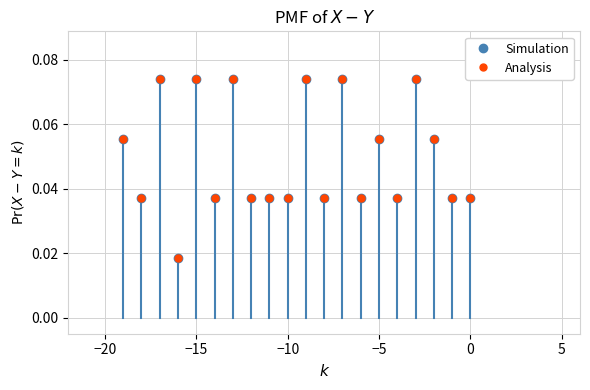

True or false: Simulation and Analysis cross at least once.

False